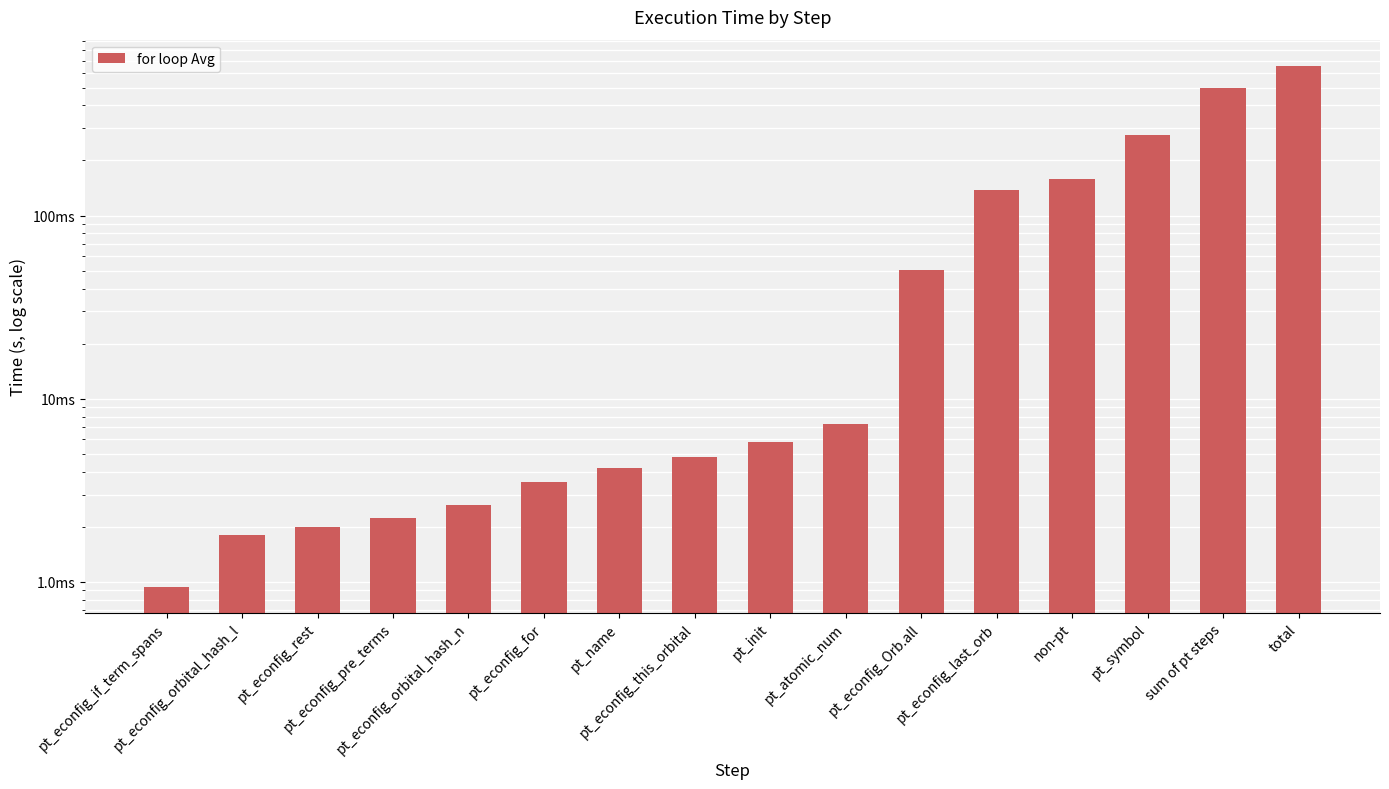

Reading left to right, list all the values displayed in this chart.

0.0	0.0	0.0	0.0	0.0	0.0	0.0	0.0	0.0	0.0	0.1	0.1	0.2	0.3	0.5	0.7